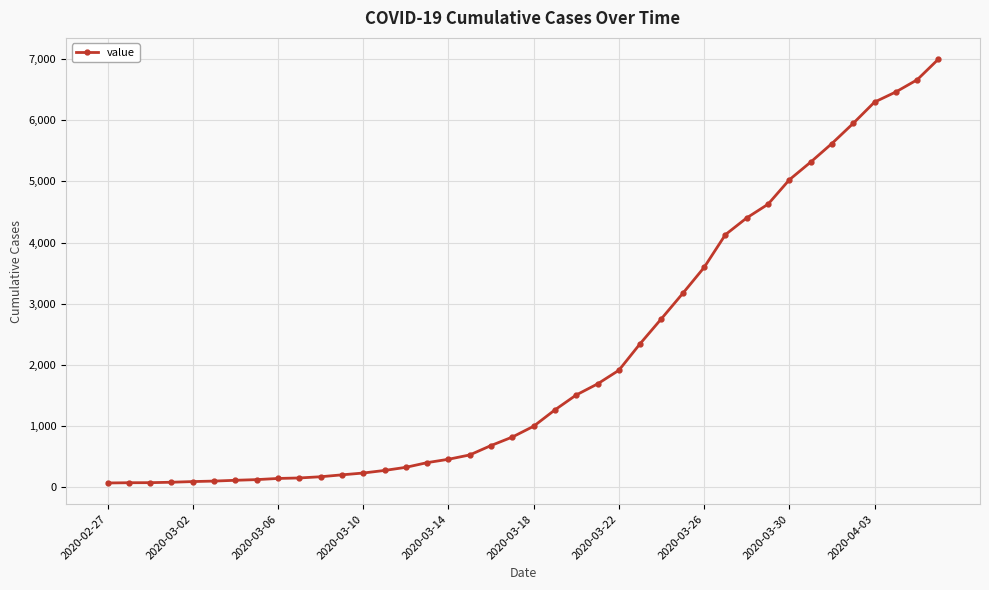

What is the sum of all values?

85732